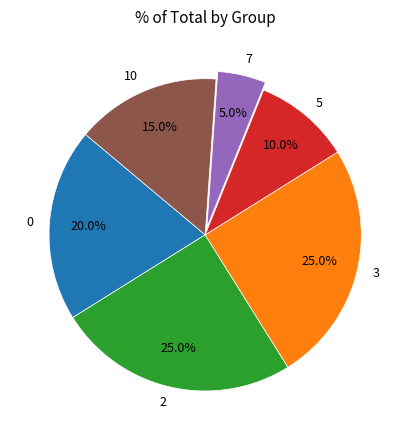

Does 2 account for over 50% of the chart?

No